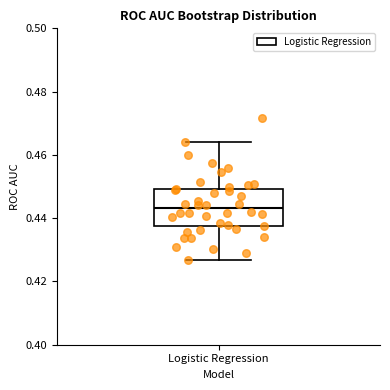

Where is the upper edge of the box for Logistic Regression on the y-axis? The values are not printed on the chart, so give them approximately, as read against the axis.

0.450